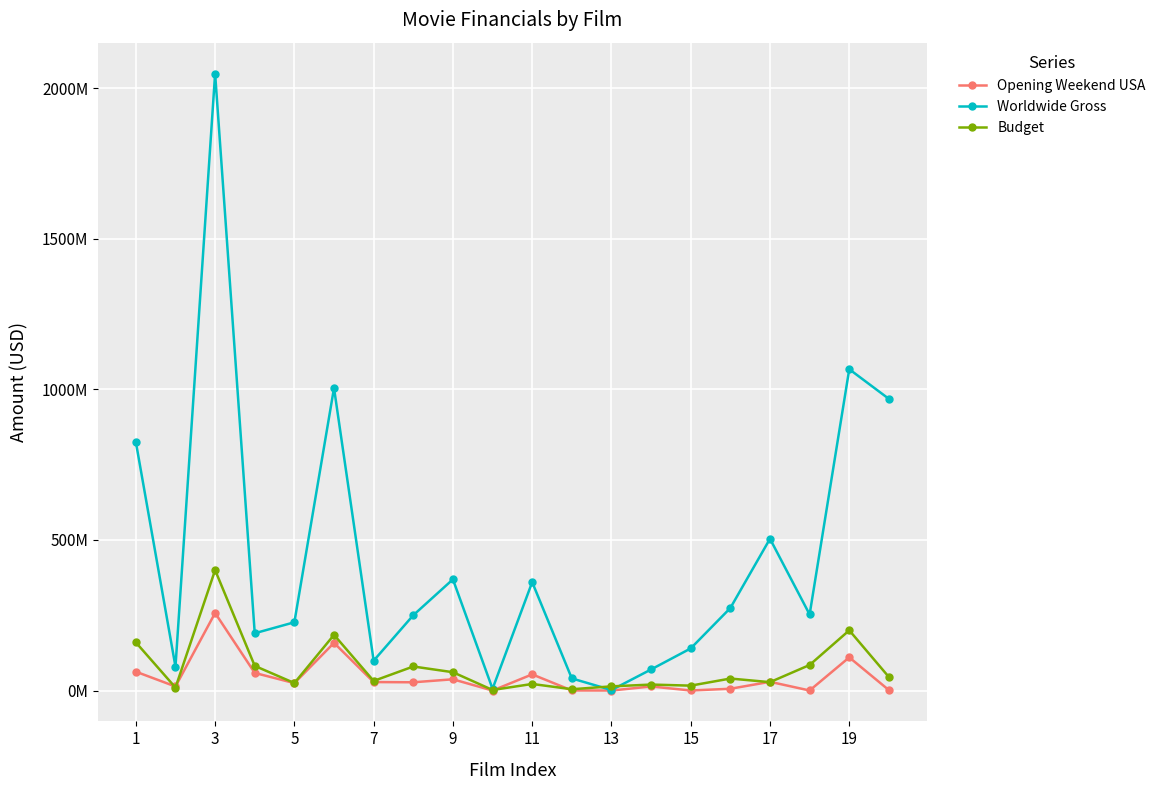

What is the smallest value displayed?

157553